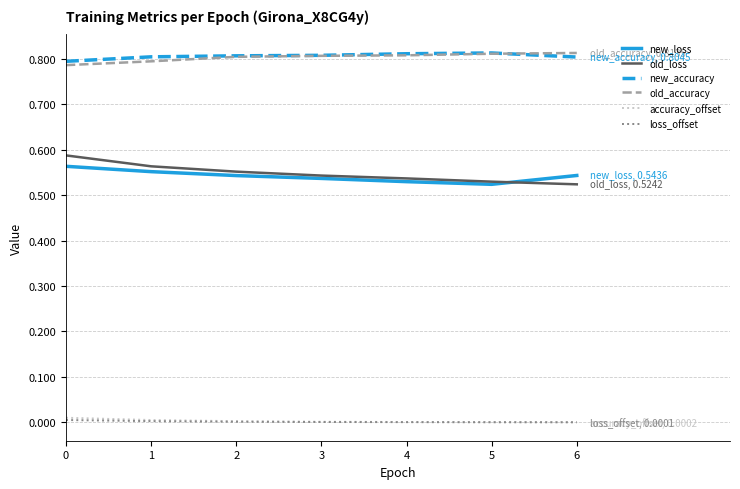

Count the new_accuracy values in the range 0 to 1.

7